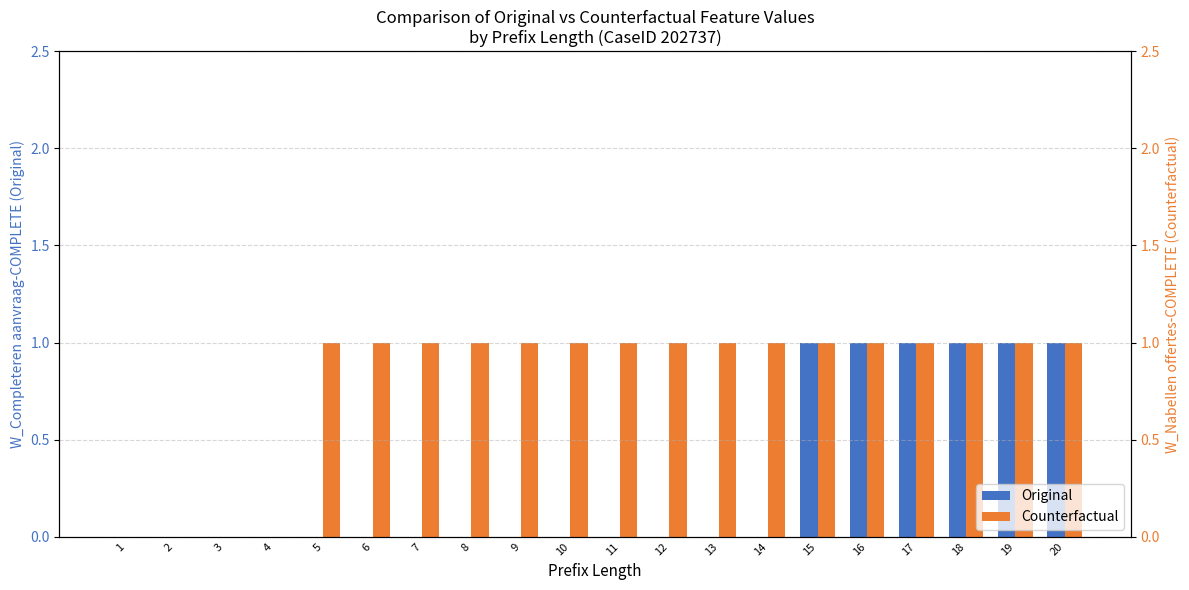

At which category does the chart reach its peak across all series?

15